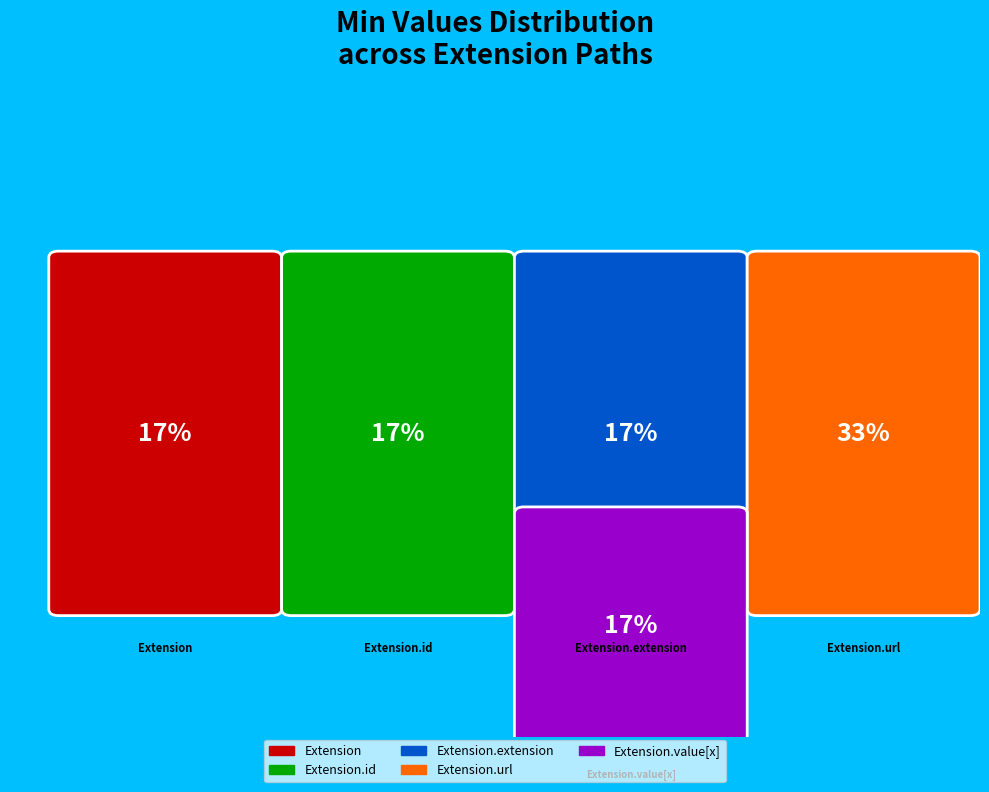

The Extension.url slice represents 99% of the pie. True or false?

False